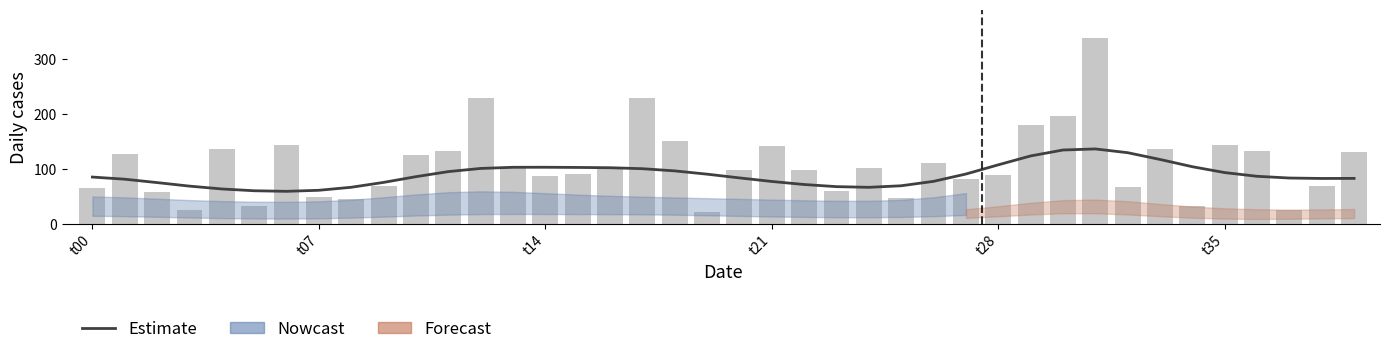

What is the total value across all series at 38?

152.6